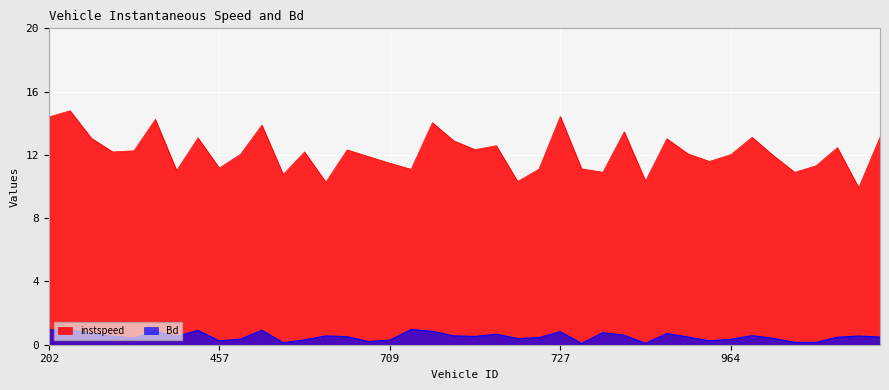

True or false: Bd and instspeed intersect in this chart.

False